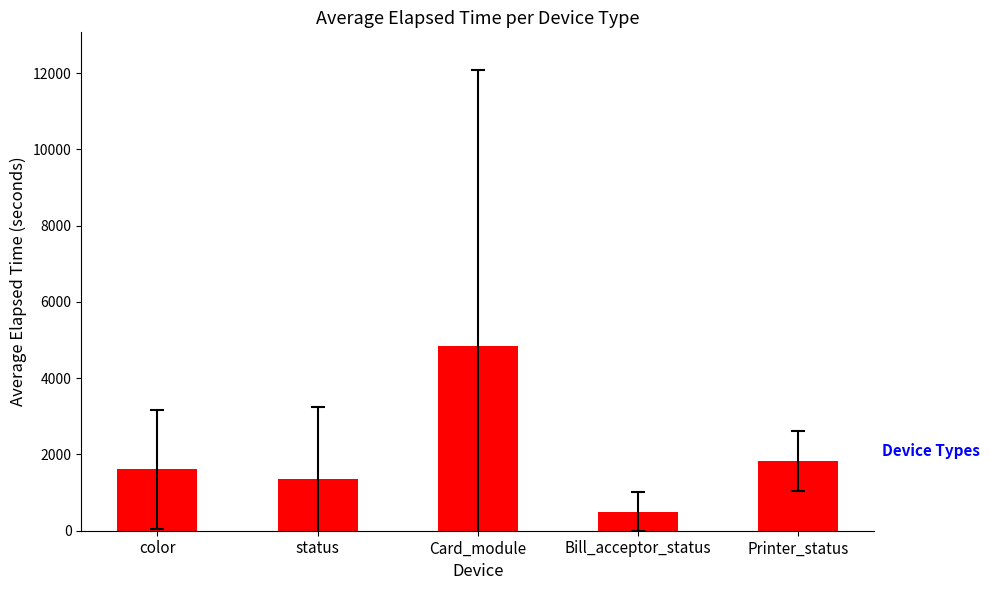

At which label is the value closest to 2667?

Printer_status